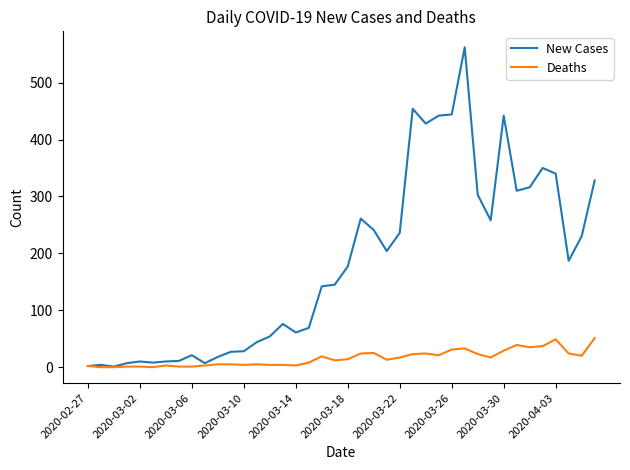

Rank the series by their maximum value, from highest to lowest.

New Cases, Deaths